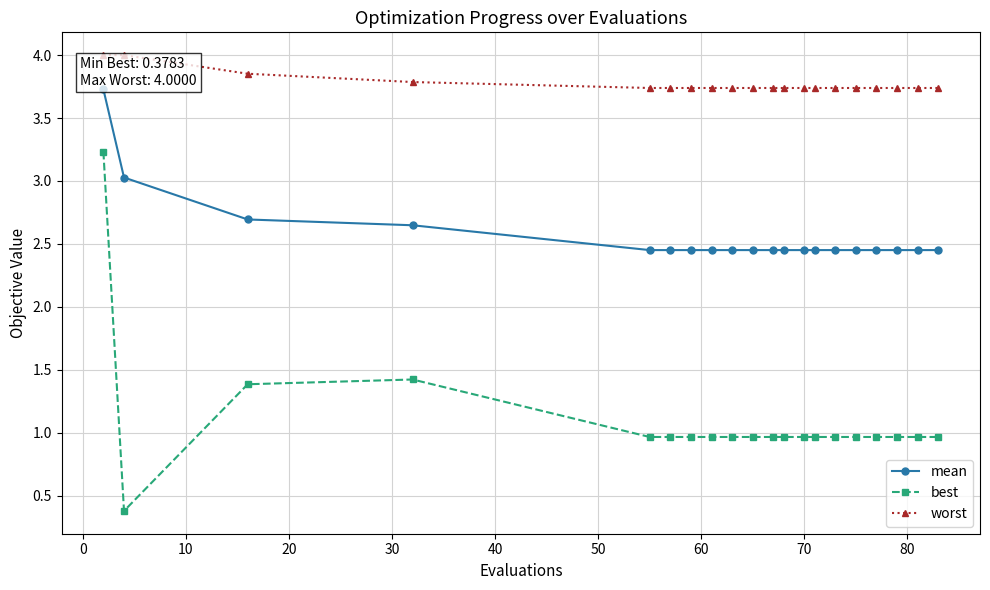

What is the difference between the second highest and second lowest values in the worst series?

0.3